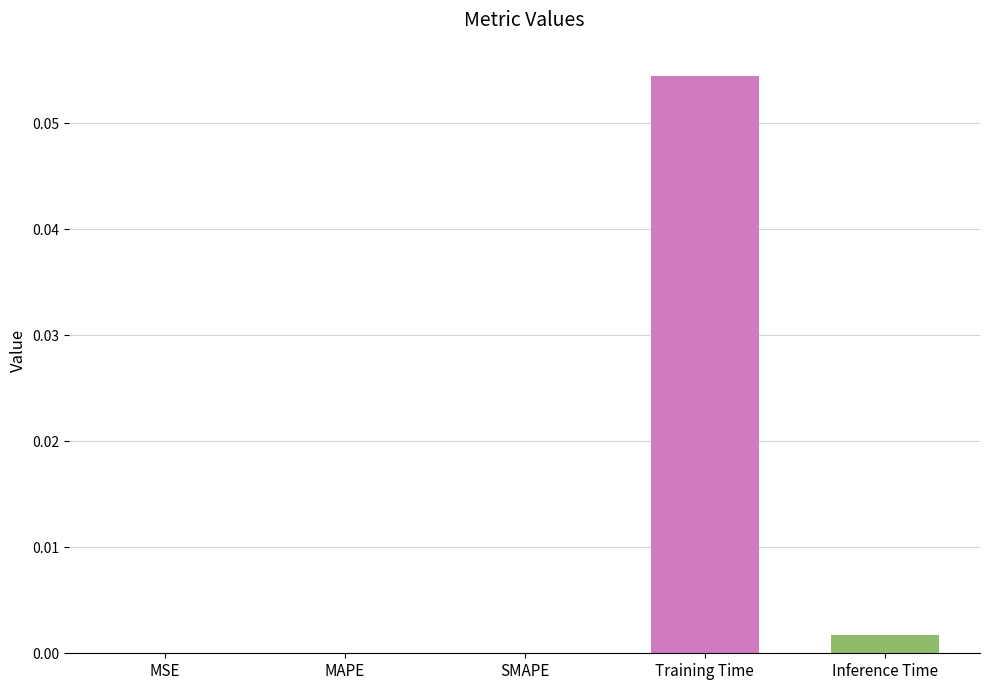

The chart shows a value of 0.0 at MSE. True or false?

True